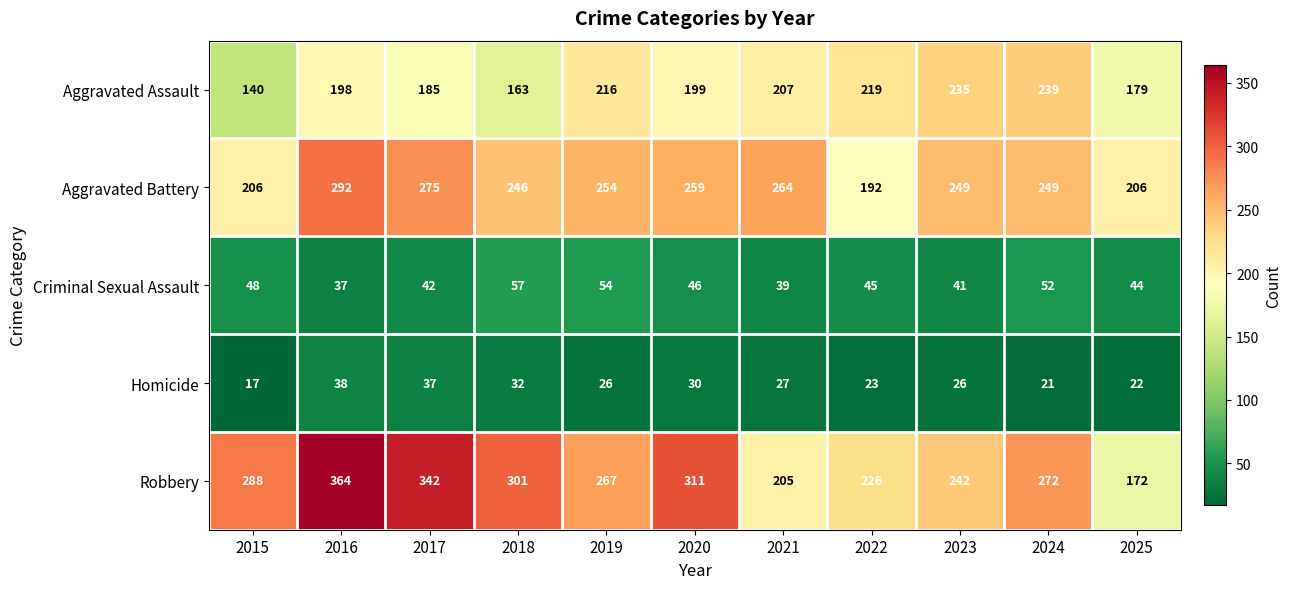

At 2020, list the series in order from largest to smallest.

Robbery, Aggravated Battery, Aggravated Assault, Criminal Sexual Assault, Homicide